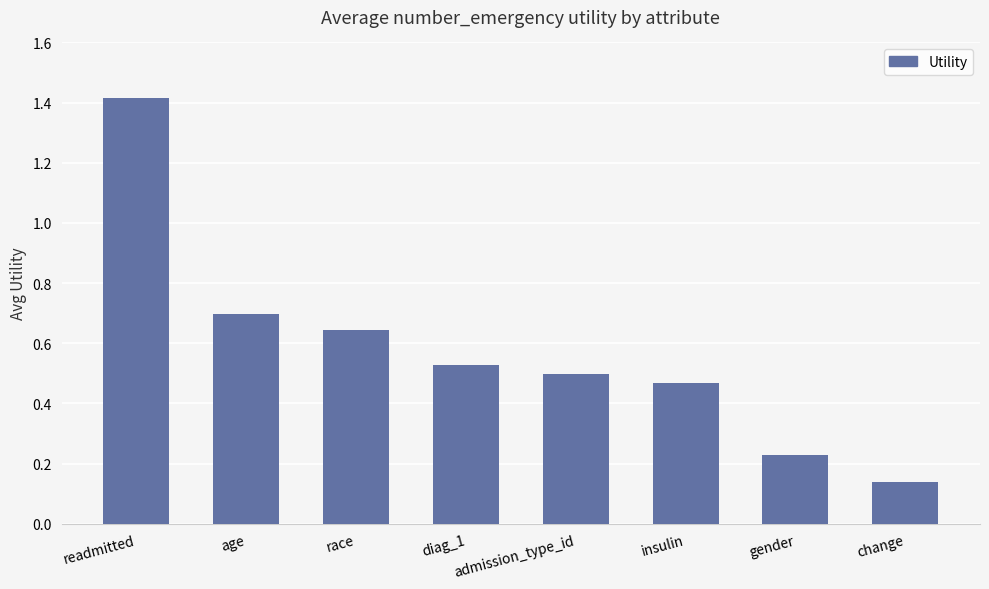

True or false: the data shows 0.8 at insulin.

False